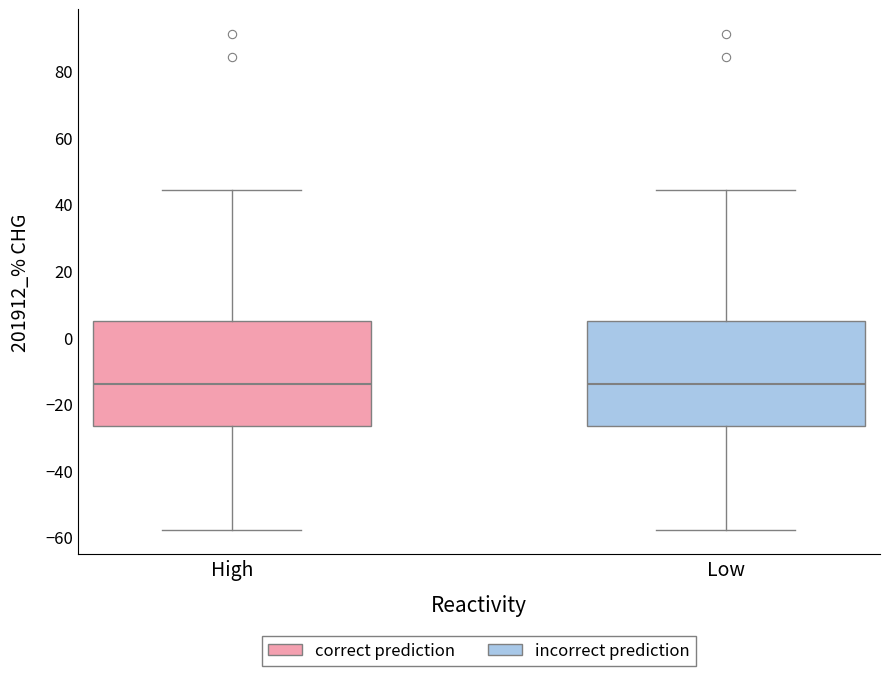

Reading left to right, transcribe this box plot: for each box, give where its median line is, the range the box spans, and where its two whiskers end, as read against the y-axis. The values are not printed on the chart, so give them approximately, as read against the axis.

High: median -14, box -26 to 6, whiskers -58 to 44
Low: median -14, box -26 to 6, whiskers -58 to 44